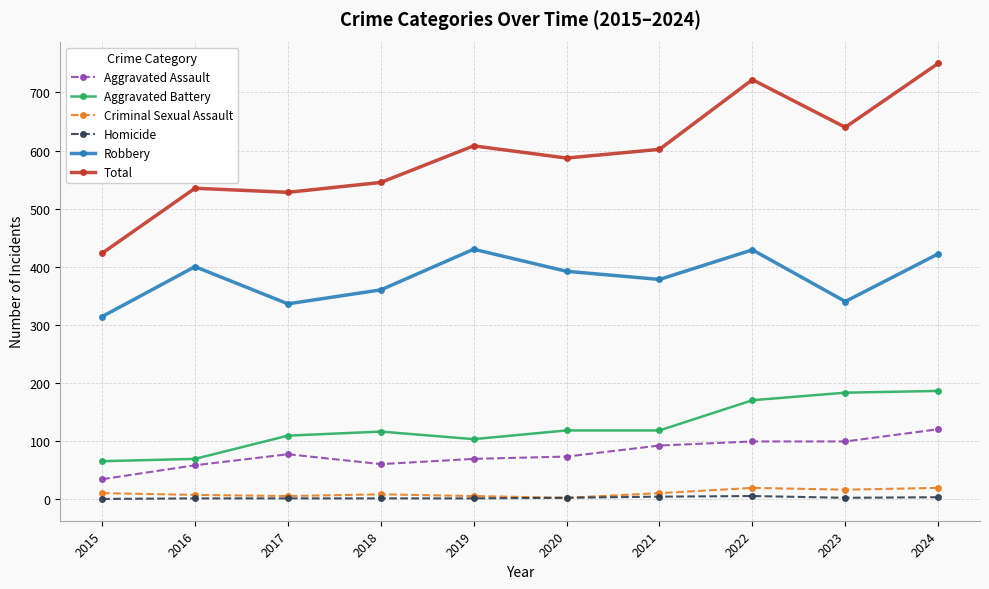

What is the difference between the highest and lowest values at 2017?

527